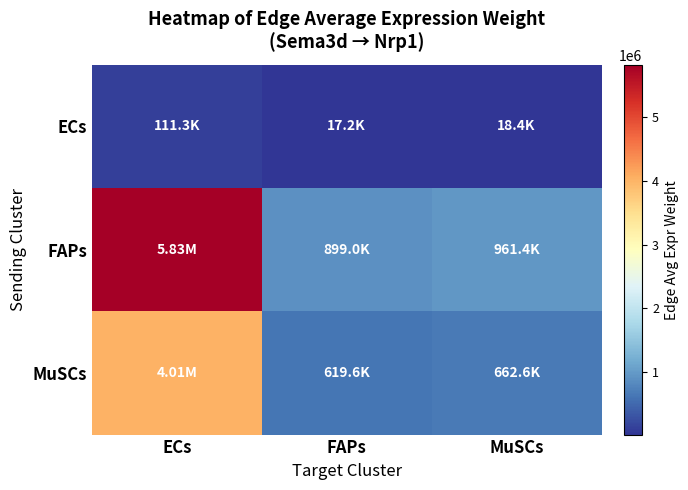

Which series has the widest spread of values?

FAPs